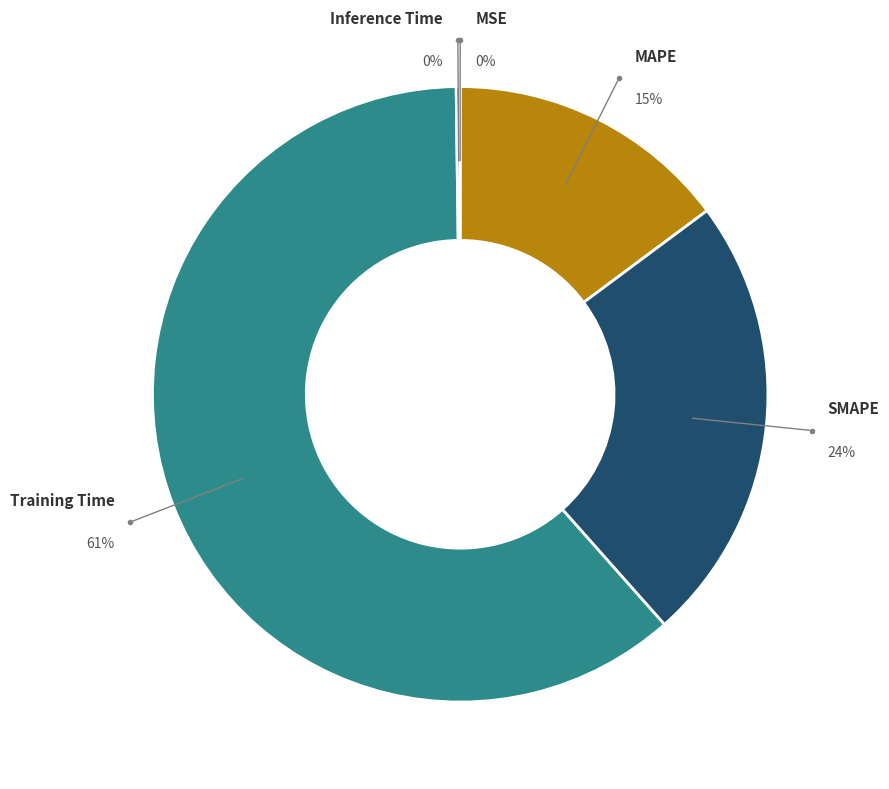

Which has a higher value, MAPE or MSE?

MAPE